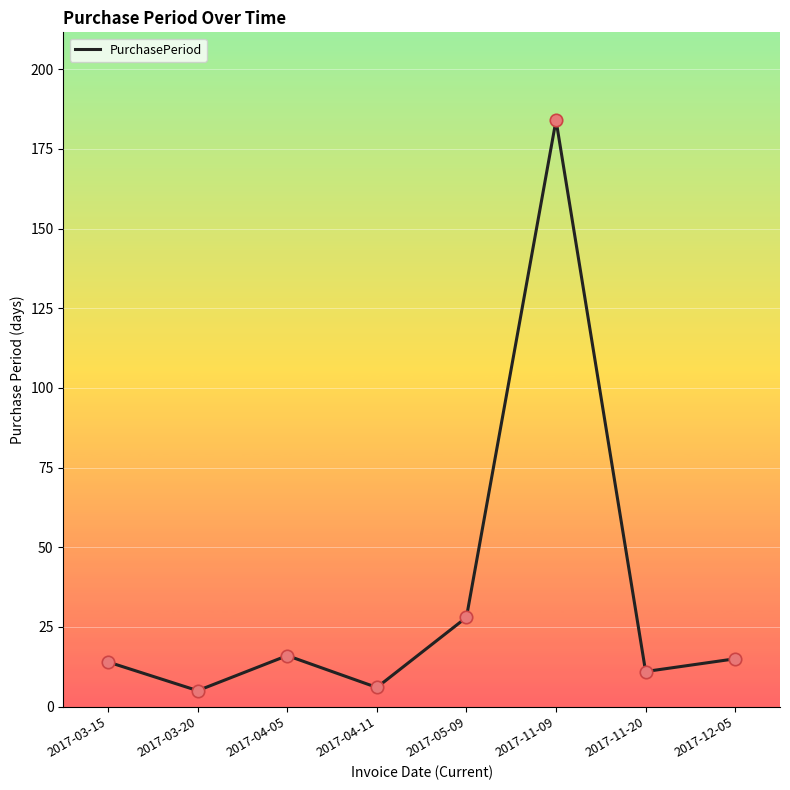

Between 2017-04-11 and 2017-04-05, which is larger?

2017-04-05